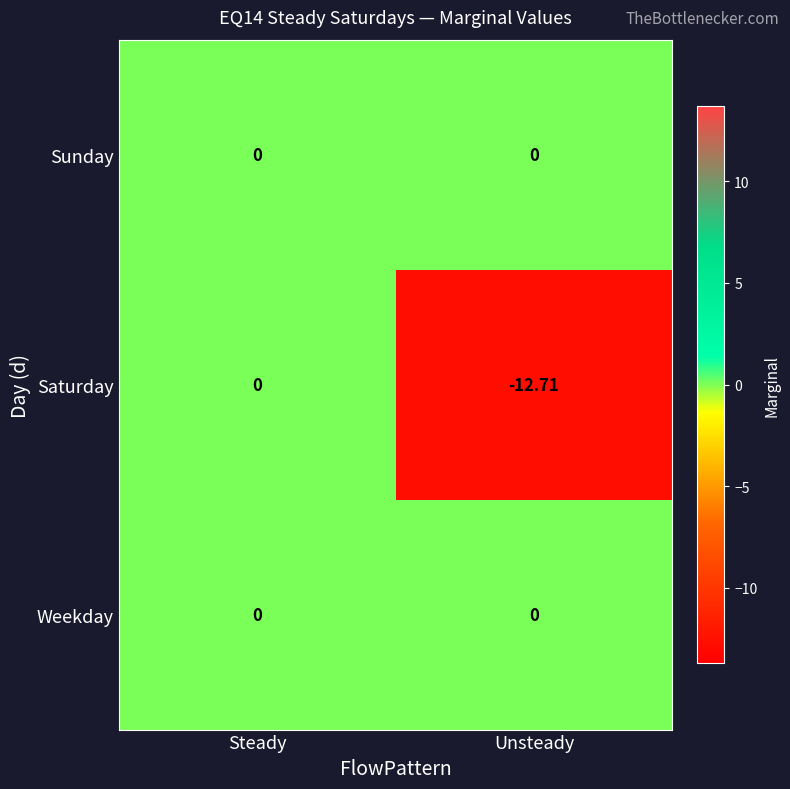

At how many categories does at least one series exceed -8?

2